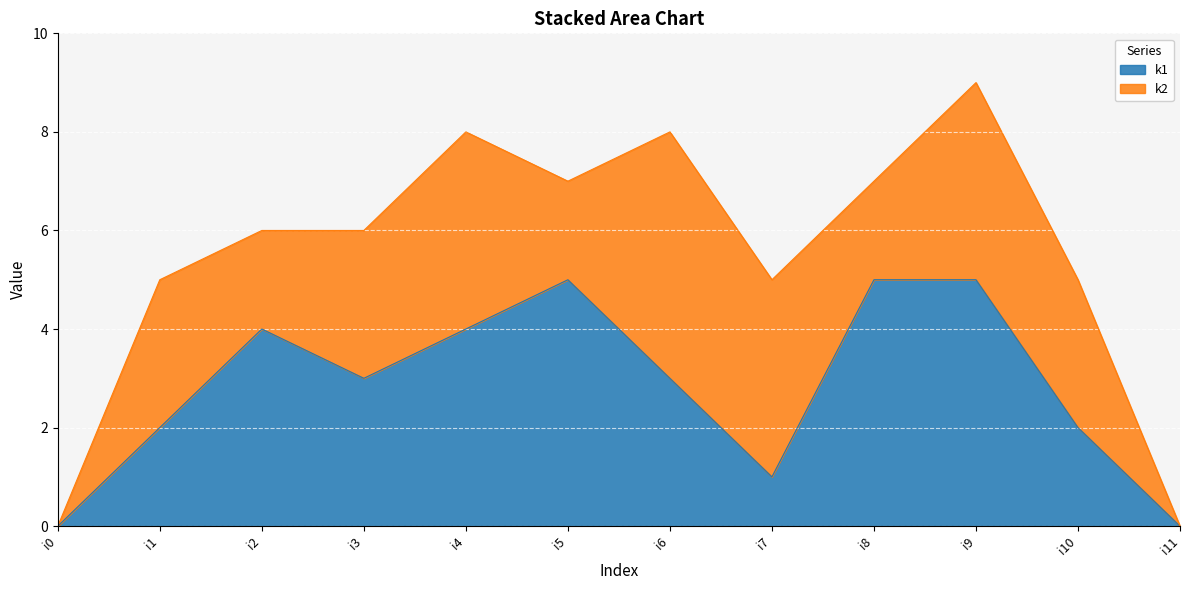

What is the maximum value shown in the chart?

5